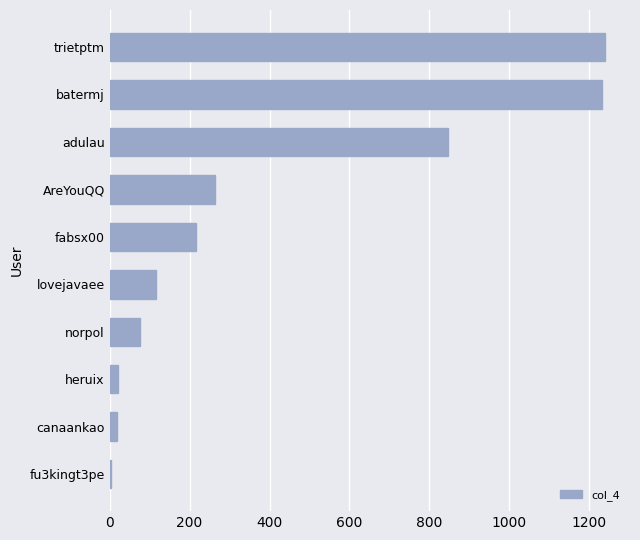

At which label is the value closest to 622?

adulau